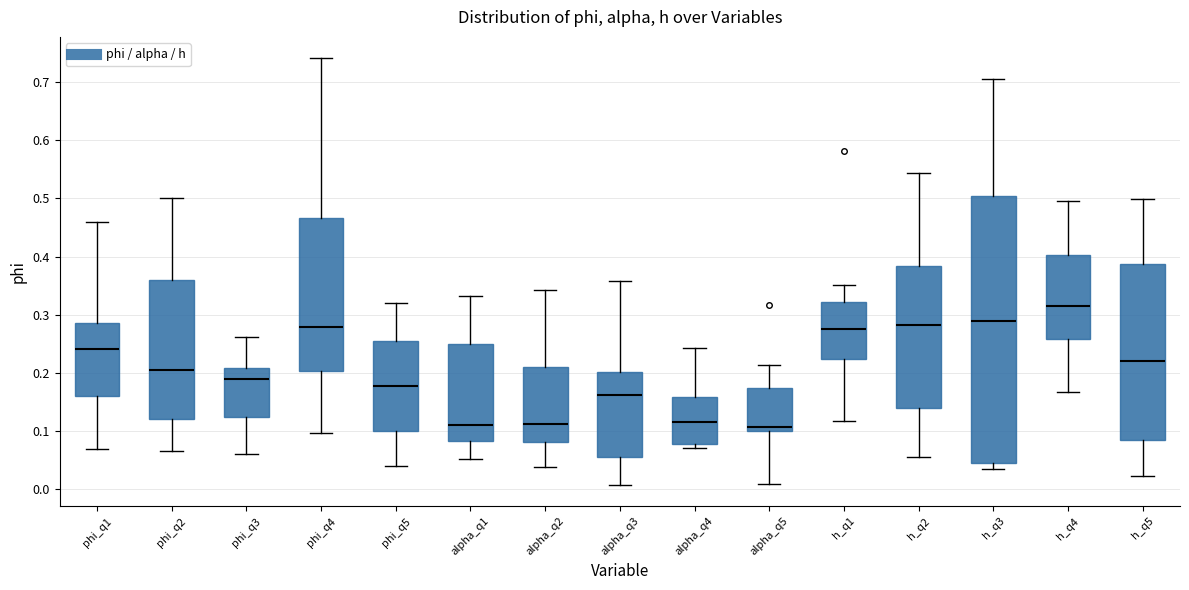

Where does the median line of the box for h_q3 sit on the y-axis? The values are not printed on the chart, so give them approximately, as read against the axis.

0.29